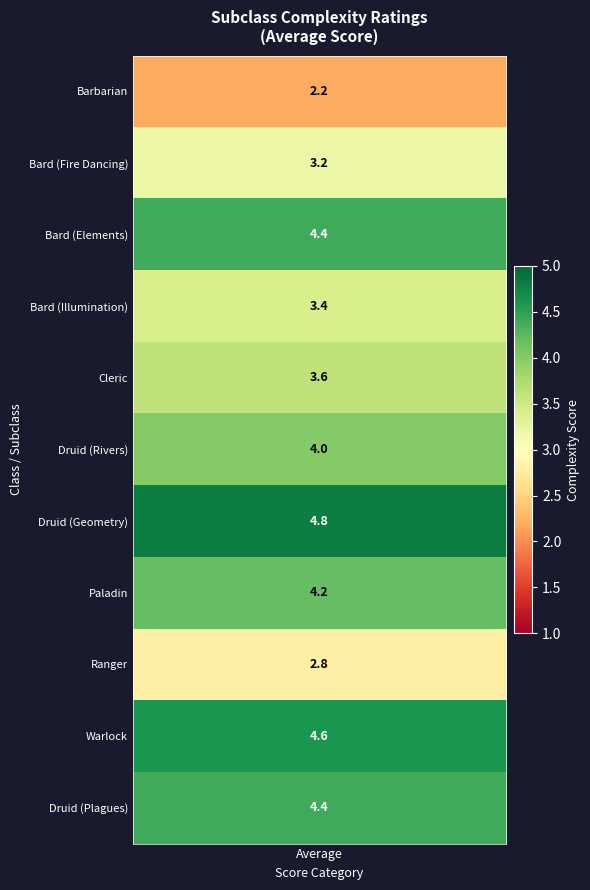

Rank the categories by value from highest to lowest.

6, 10, 2, 7, 8, 5, 4, 3, 1, 9, values